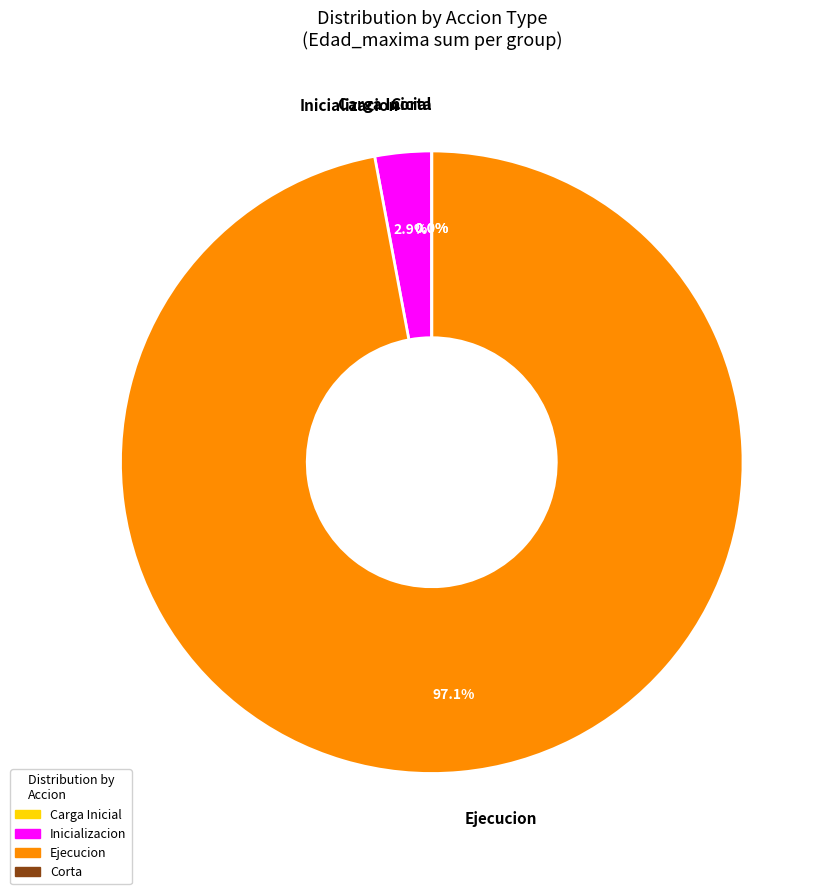

Between 10 and 2, which is larger?

10